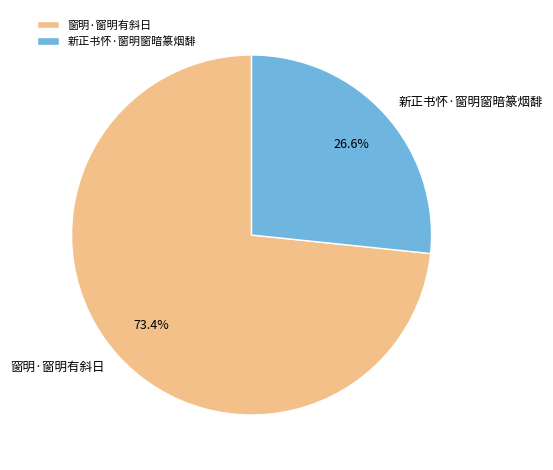

True or false: 新正书怀·窗明窗暗篆烟馡 accounts for 27% of the total.

True